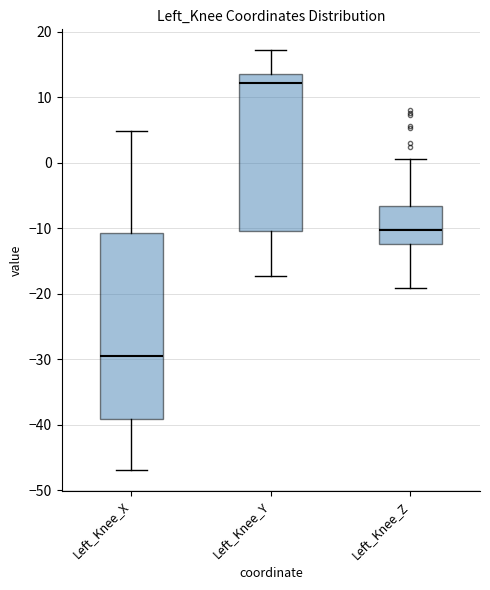

Reading left to right, transcribe this box plot: for each box, give where its median line is, the range the box spans, and where its two whiskers end, as read against the y-axis. The values are not printed on the chart, so give them approximately, as read against the axis.

Left_Knee_X: median -29, box -39 to -11, whiskers -47 to 5
Left_Knee_Y: median 12, box -10 to 14, whiskers -17 to 17
Left_Knee_Z: median -10, box -12 to -7, whiskers -19 to 1